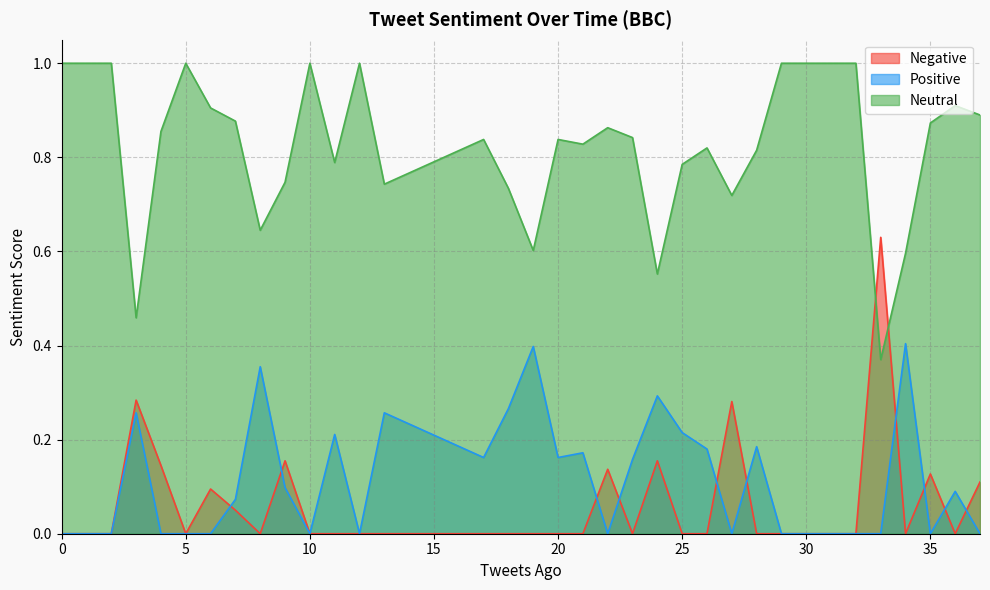

What is the highest value of the Positive series?

0.4